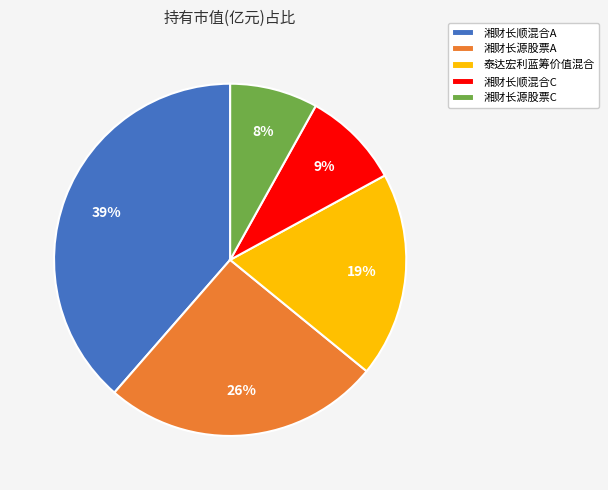

Is the sum of 湘财长源股票A and 湘财长源股票C greater than half?

No